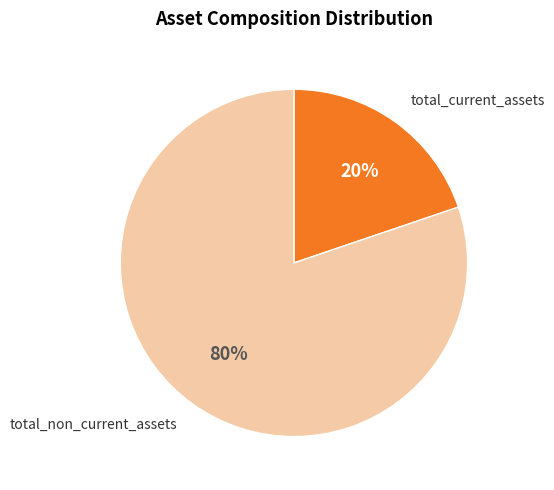

What is the ratio of the value at total_current_assets to the value at total_non_current_assets?

0.2